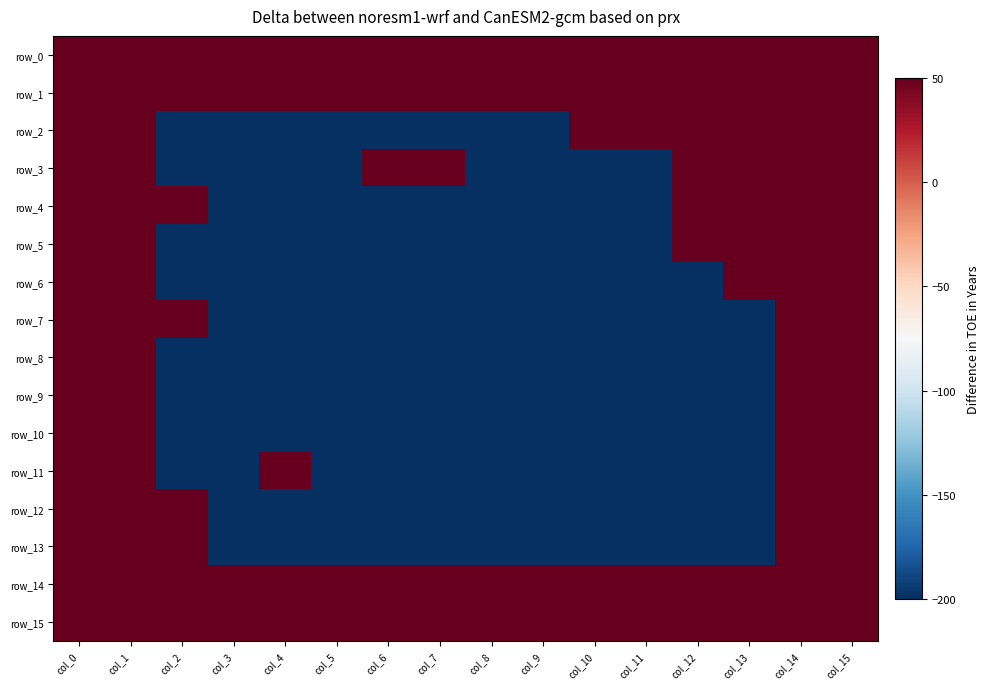

What value does the row_2 series have at col_4, to the nearest 50?

-200